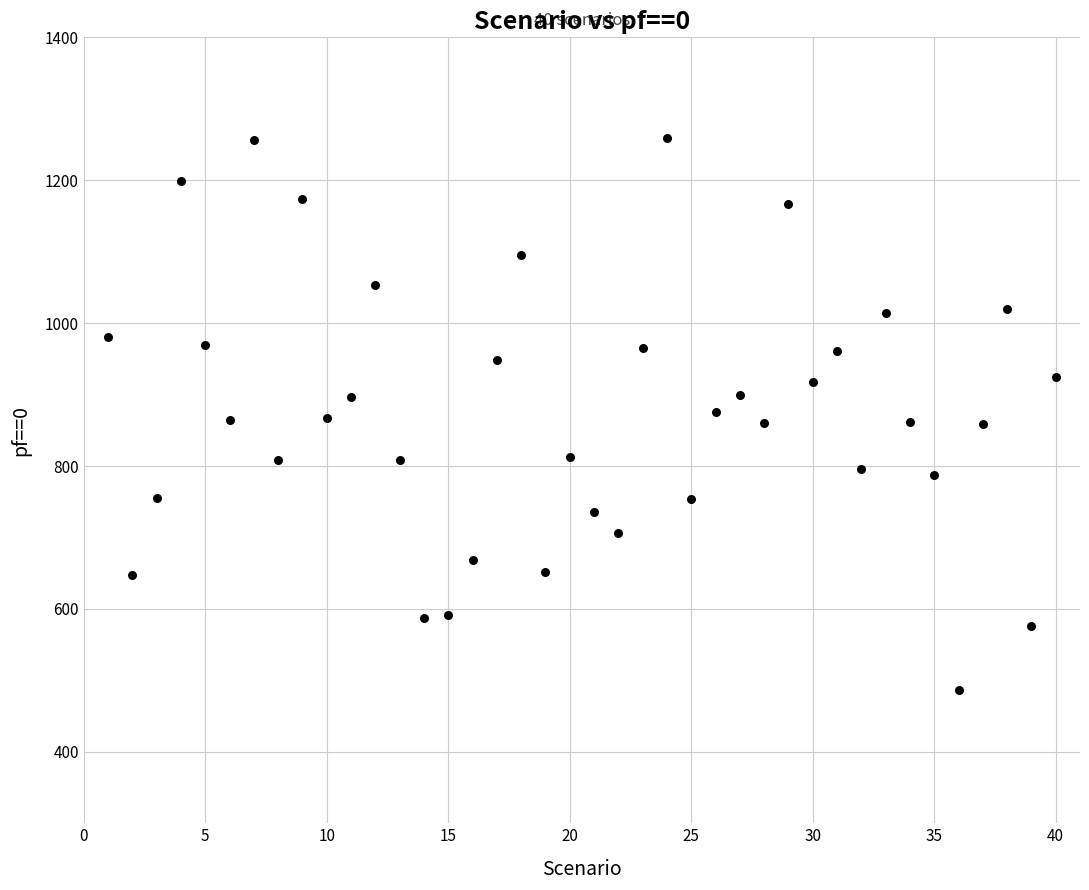

What is the range of Y values (max minus min)?

773